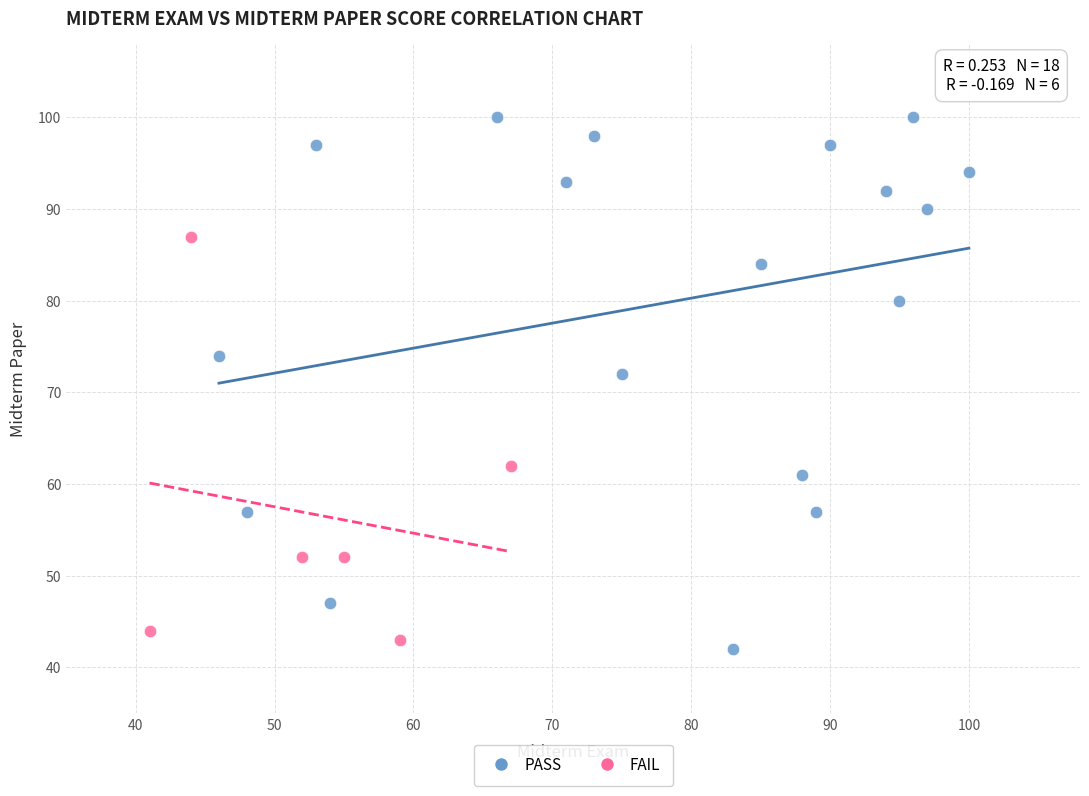

Which series contains the highest Y value?

PASS